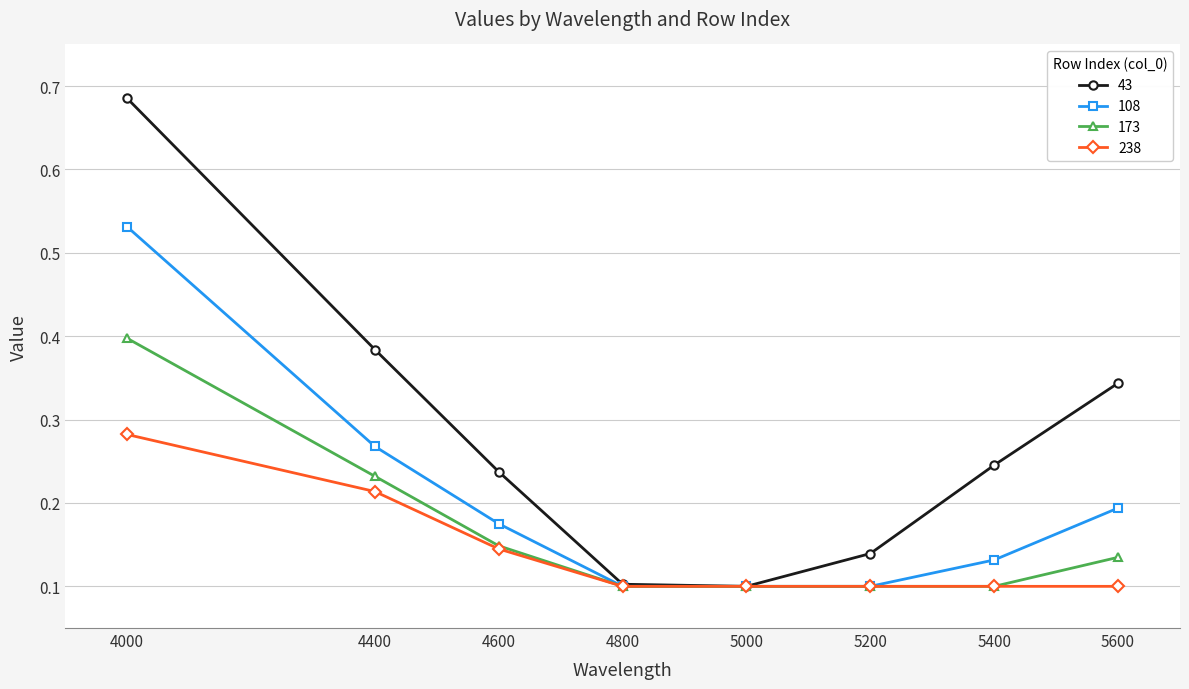

Is it true that 108 equals 0.1 at 4800?

True